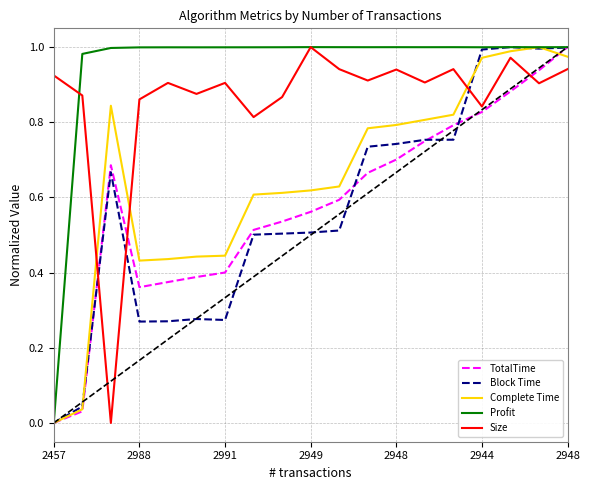

Which series has the largest total across all categories?

Profit